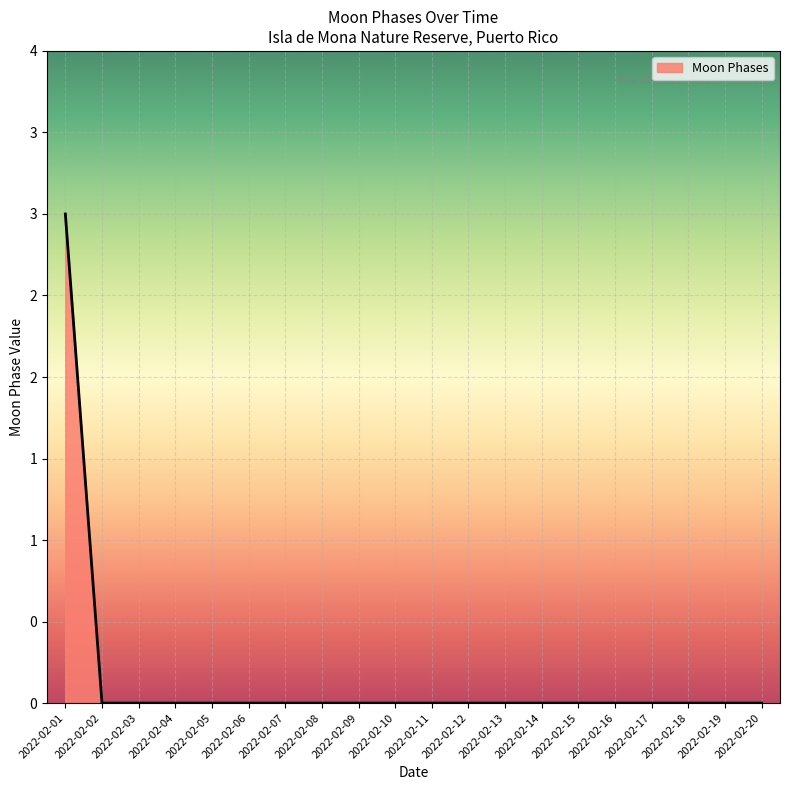

At which label is the value closest to 1?

2022-02-02